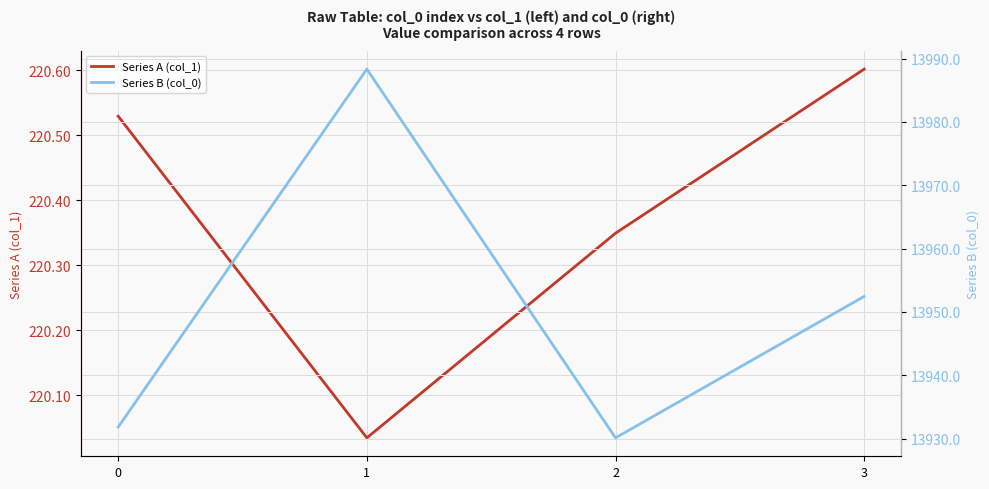

What is the difference between the highest and lowest values at 2?

13709.8